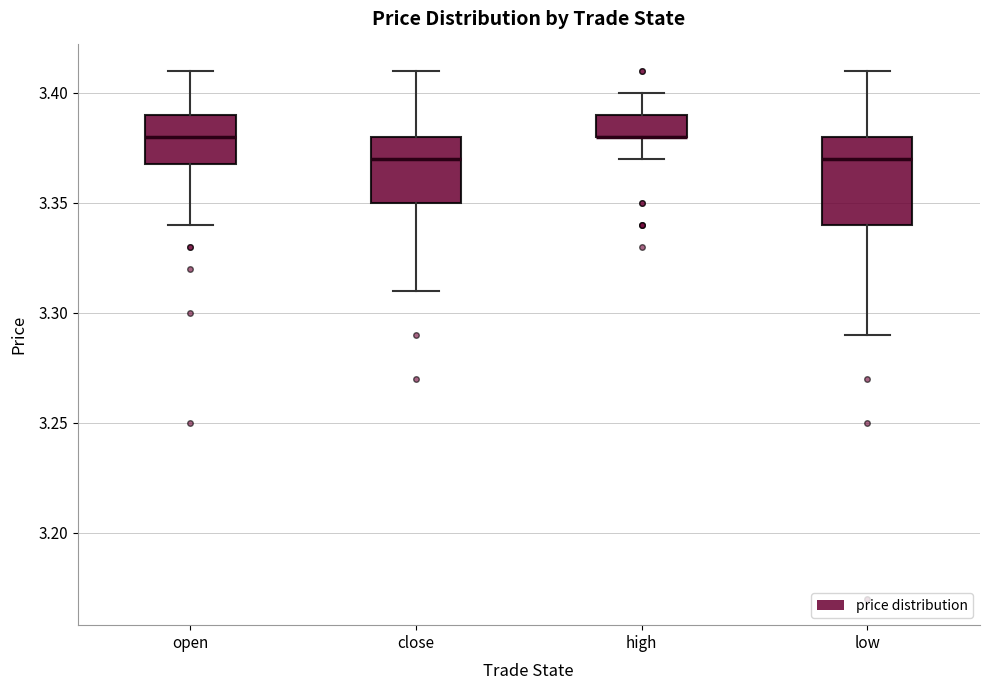

Reading left to right, transcribe this box plot: for each box, give where its median line is, the range the box spans, and where its two whiskers end, as read against the y-axis. The values are not printed on the chart, so give them approximately, as read against the axis.

open: median 3.38, box 3.37 to 3.39, whiskers 3.34 to 3.41
close: median 3.37, box 3.35 to 3.38, whiskers 3.31 to 3.41
high: median 3.38 (drawn on the box's lower edge), box 3.38 to 3.39, whiskers 3.37 to 3.40
low: median 3.37, box 3.34 to 3.38, whiskers 3.29 to 3.41